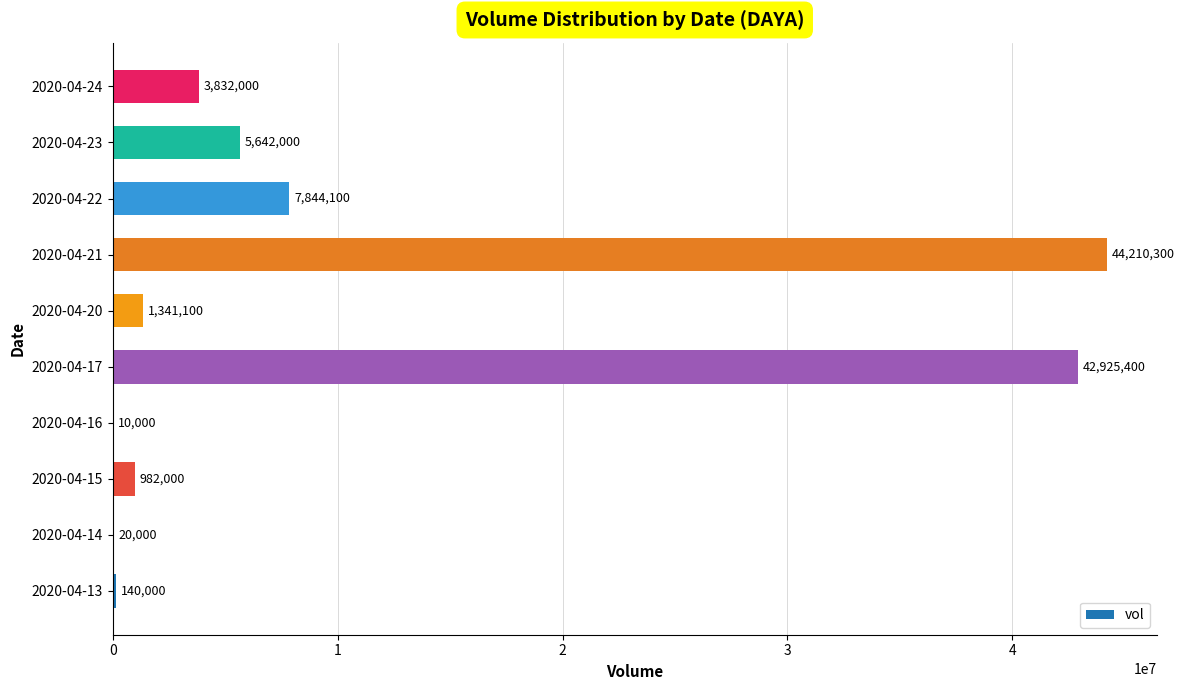

The value at 2020-04-23 is 5642000. True or false?

True